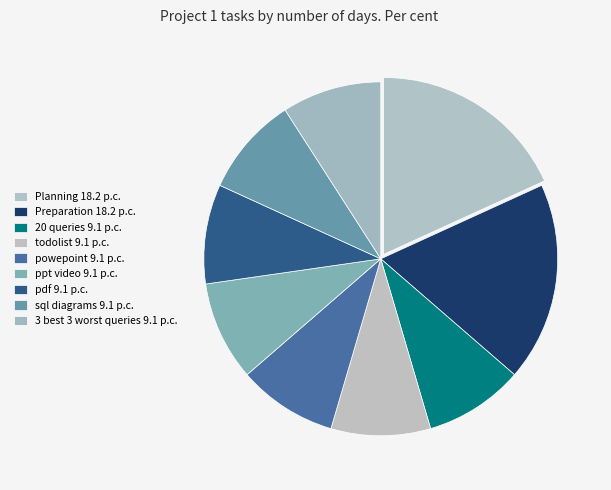

To the nearest percent, what percentage of the pie is Planning?

18%